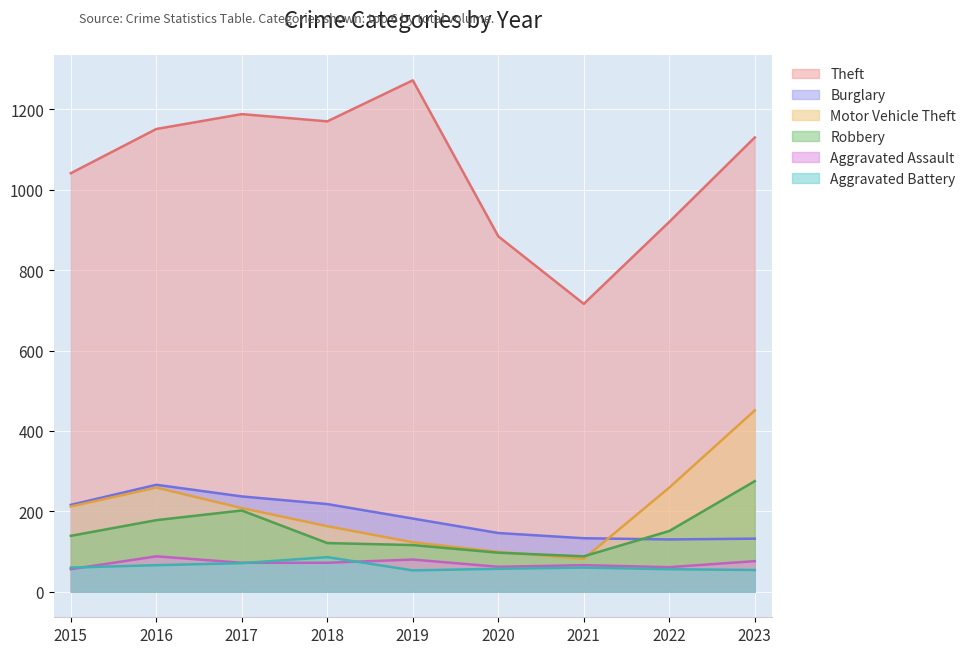

Rank the series by their maximum value, from lowest to highest.

Aggravated Battery, Aggravated Assault, Burglary, Robbery, Motor Vehicle Theft, Theft